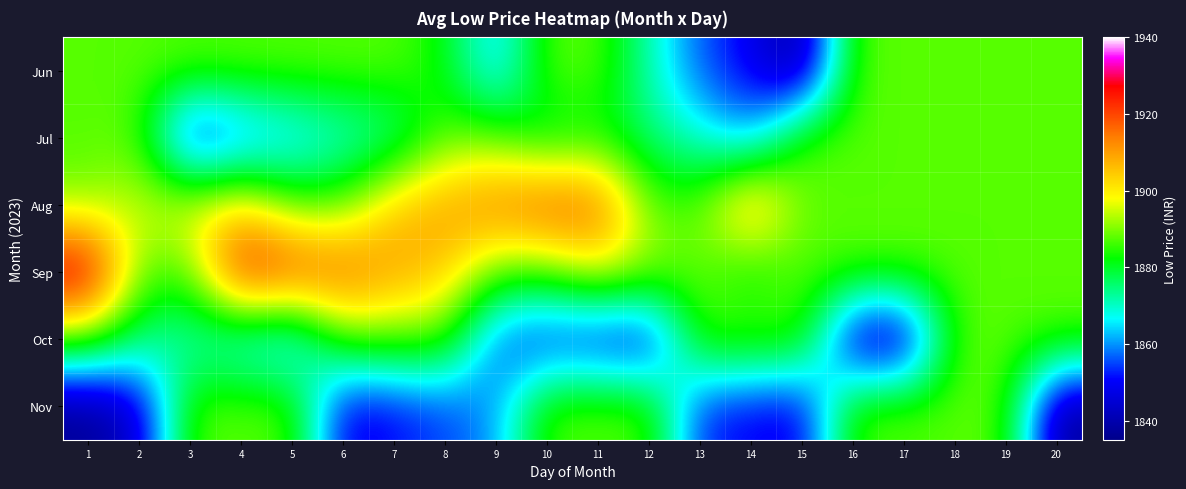

Reading left to right, list all the values displayed in this chart.

Jun: 1=1887.5	2=1887.5	3=1887.5	4=1887.5	5=1887.5	6=1887.5	7=1887.5	8=1882.0	9=1861.6	10=1887.5	11=1887.5	12=1871.2	13=1856.0	14=1849.0	15=1835.8	16=1887.5	17=1887.5	18=1887.5	19=1887.5	20=1887.5
Jul: 1=1887.5	2=1887.5	3=1845.0	4=1856.0	5=1862.0	6=1868.0	7=1872.0	8=1887.5	9=1887.5	10=1878.0	11=1882.0	12=1875.0	13=1869.0	14=1860.0	15=1887.5	16=1887.5	17=1887.5	18=1887.5	19=1887.5	20=1887.5
Aug: 1=1890.0	2=1895.0	3=1898.0	4=1902.0	5=1887.5	6=1887.5	7=1905.0	8=1910.0	9=1915.0	10=1920.0	11=1918.0	12=1887.5	13=1887.5	14=1912.0	15=1887.5	16=1887.5	17=1887.5	18=1887.5	19=1887.5	20=1887.5
Sep: 1=1935.0	2=1887.5	3=1887.5	4=1928.0	5=1922.0	6=1918.0	7=1910.0	8=1905.0	9=1887.5	10=1887.5	11=1898.0	12=1892.0	13=1888.0	14=1880.0	15=1887.5	16=1887.5	17=1887.5	18=1887.5	19=1887.5	20=1887.5
Oct: 1=1887.5	2=1875.0	3=1870.0	4=1865.0	5=1860.0	6=1887.5	7=1887.5	8=1887.5	9=1855.0	10=1850.0	11=1848.0	12=1845.0	13=1887.5	14=1887.5	15=1887.5	16=1840.0	17=1838.0	18=1887.5	19=1887.5	20=1887.5
Nov: 1=1835.8	2=1844.0	3=1887.5	4=1887.5	5=1887.5	6=1847.0	7=1850.8	8=1854.7	9=1860.2	10=1887.5	11=1887.5	12=1887.5	13=1852.1	14=1850.1	15=1847.4	16=1887.5	17=1887.5	18=1887.5	19=1887.5	20=1836.5